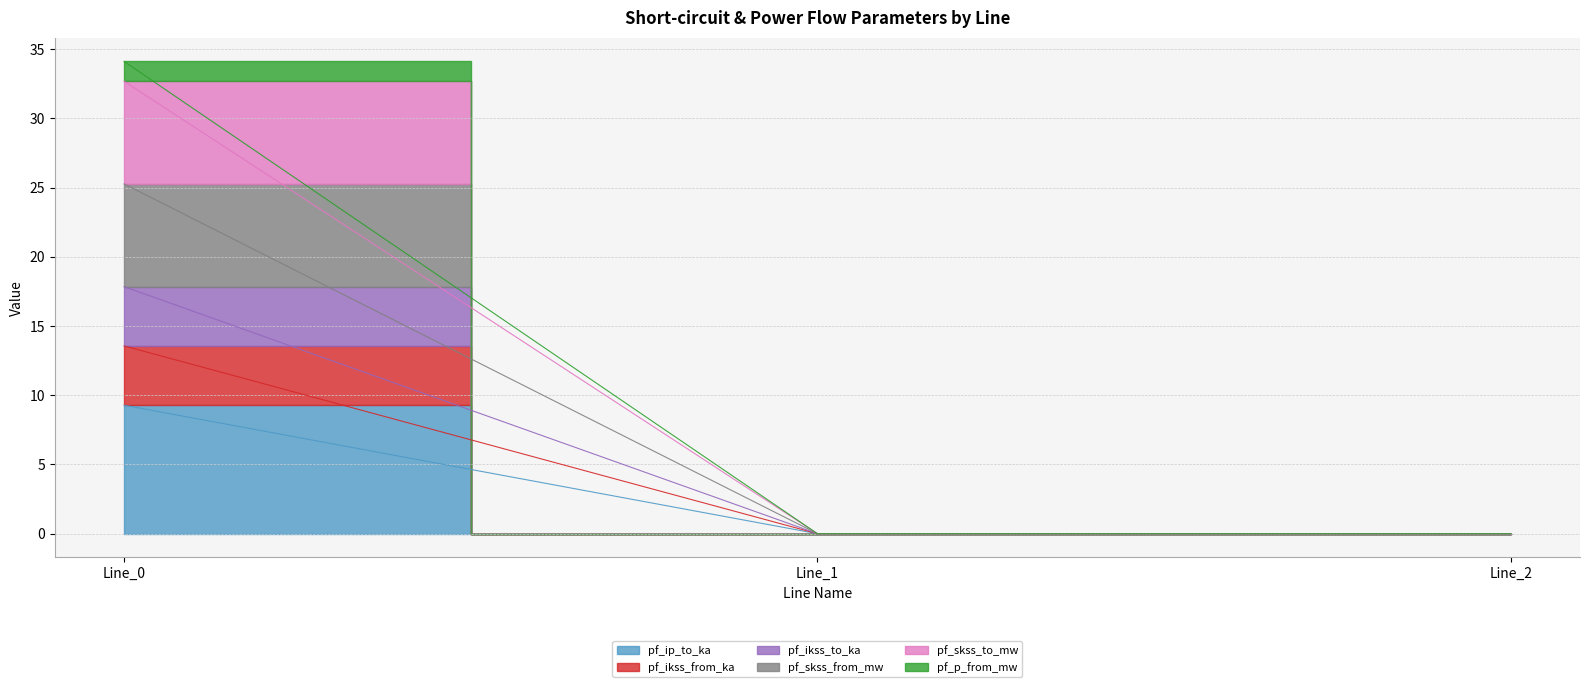

Is it true that pf_ikss_to_ka equals 13.6 at Line_0?

True